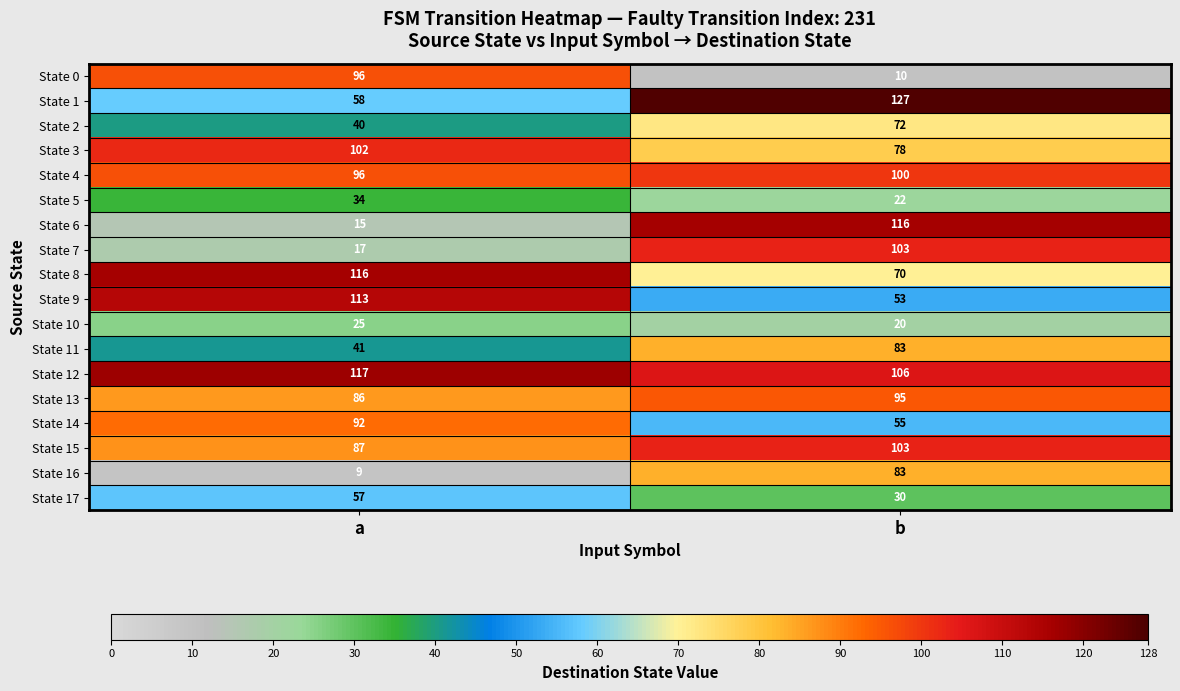

At how many categories does at least one series exceed 21?

2